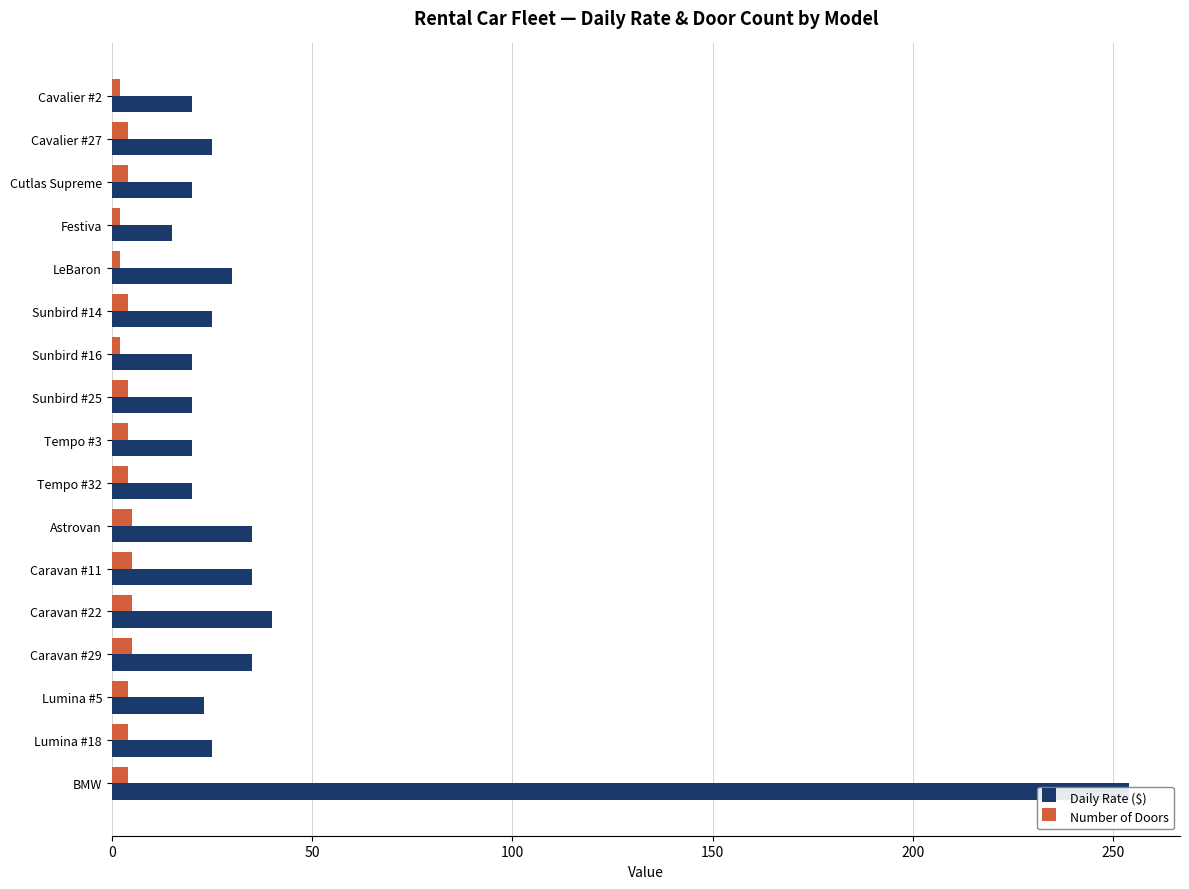

How many bars are there in total?

34